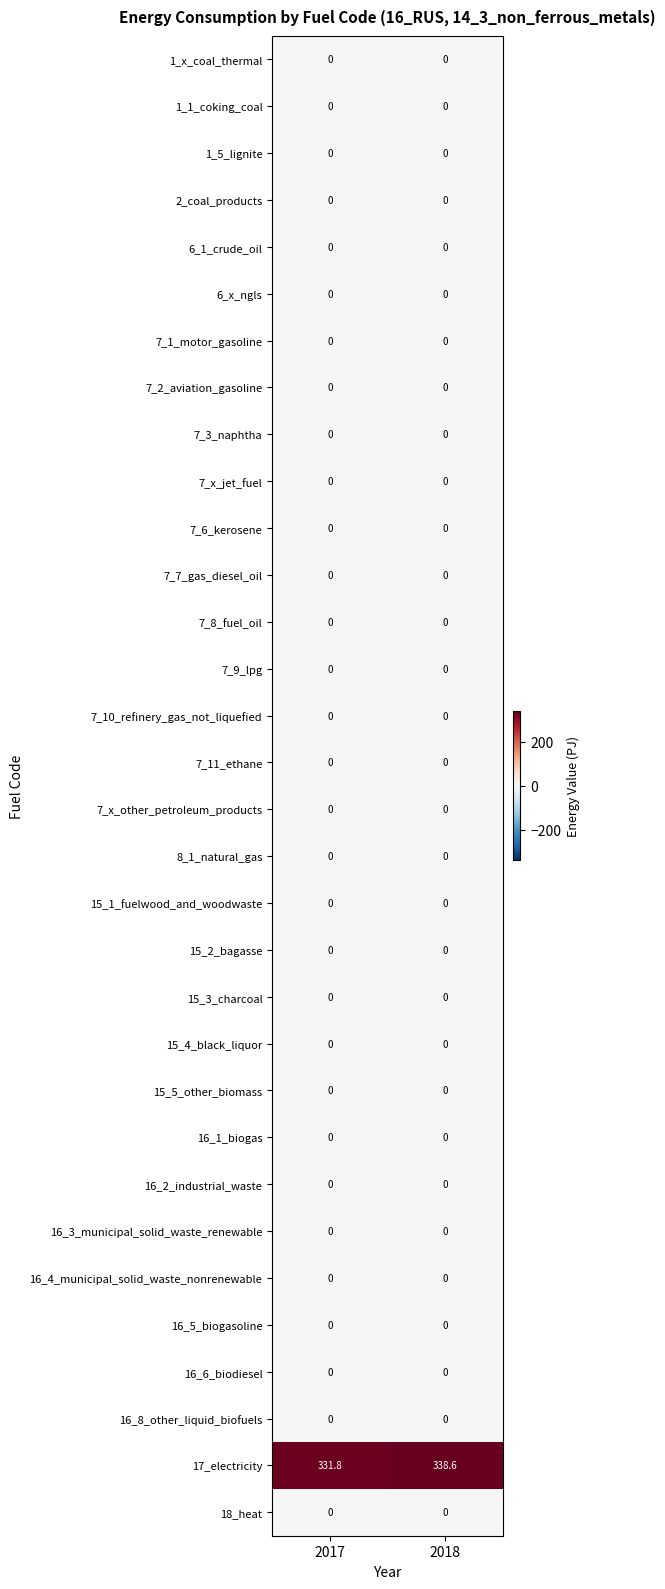

Count the number of data series in this chart.

32